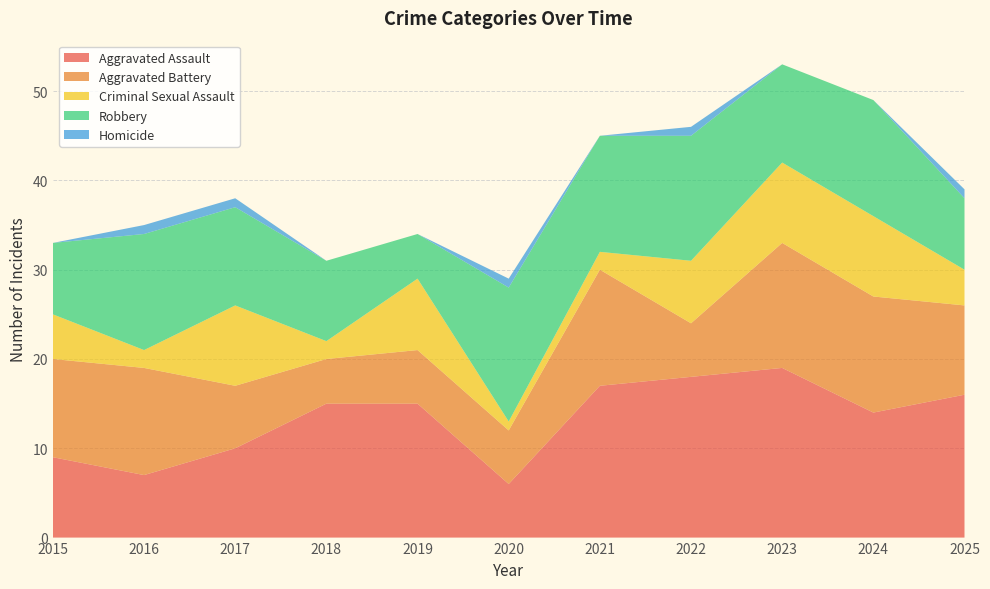

Reading left to right, what are all the values shown in this chart?

Aggravated Assault: 9	7	10	15	15	6	17	18	19	14	16
Aggravated Battery: 11	12	7	5	6	6	13	6	14	13	10
Criminal Sexual Assault: 5	2	9	2	8	1	2	7	9	9	4
Robbery: 8	13	11	9	5	15	13	14	11	13	8
Homicide: 0	1	1	0	0	1	0	1	0	0	1